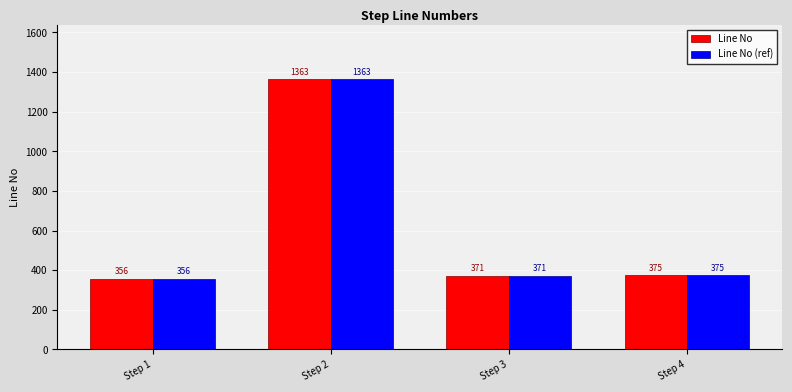

What is the average value of the Line No series?

616